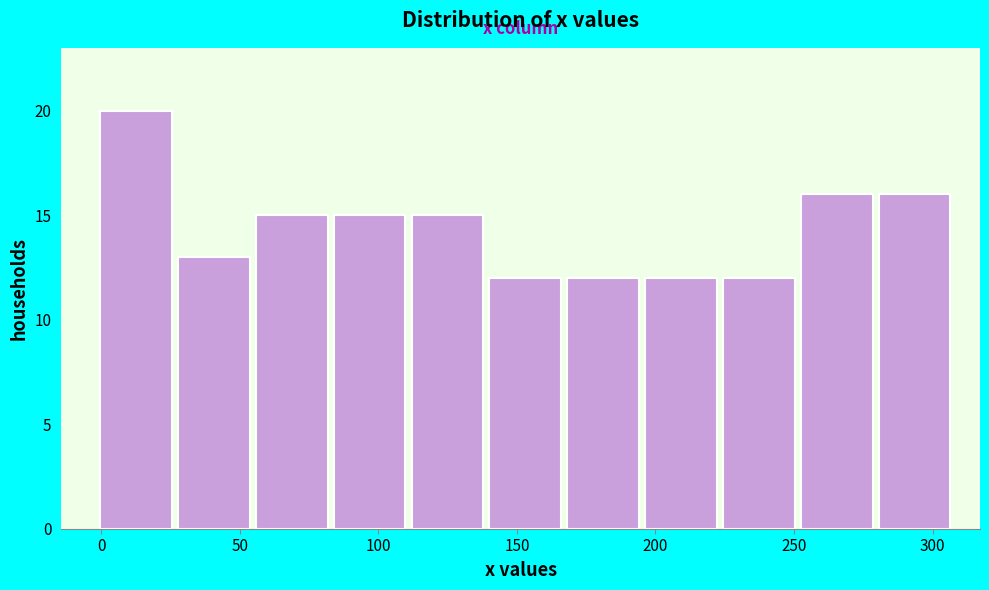

Reading left to right, list every bar in this chart as the range it spans on the x-axis followed by its height. Neither the bar edges nor the heights are printed on the chart, so give them approximately, as read against the axes.

0 to 30: 20
30 to 55: 13
55 to 85: 15
85 to 110: 15
110 to 140: 15
140 to 170: 12
170 to 195: 12
195 to 225: 12
225 to 255: 12
255 to 280: 16
280 to 310: 16